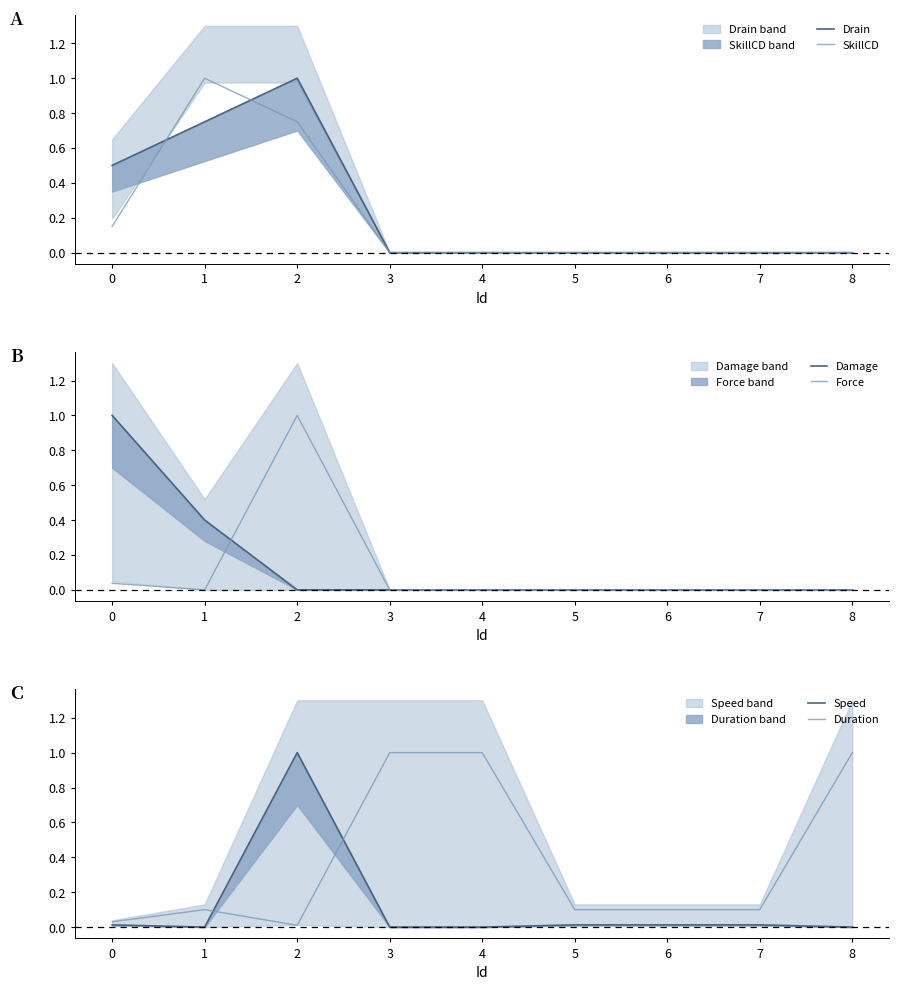

True or false: Speed and Drain intersect in this chart.

False